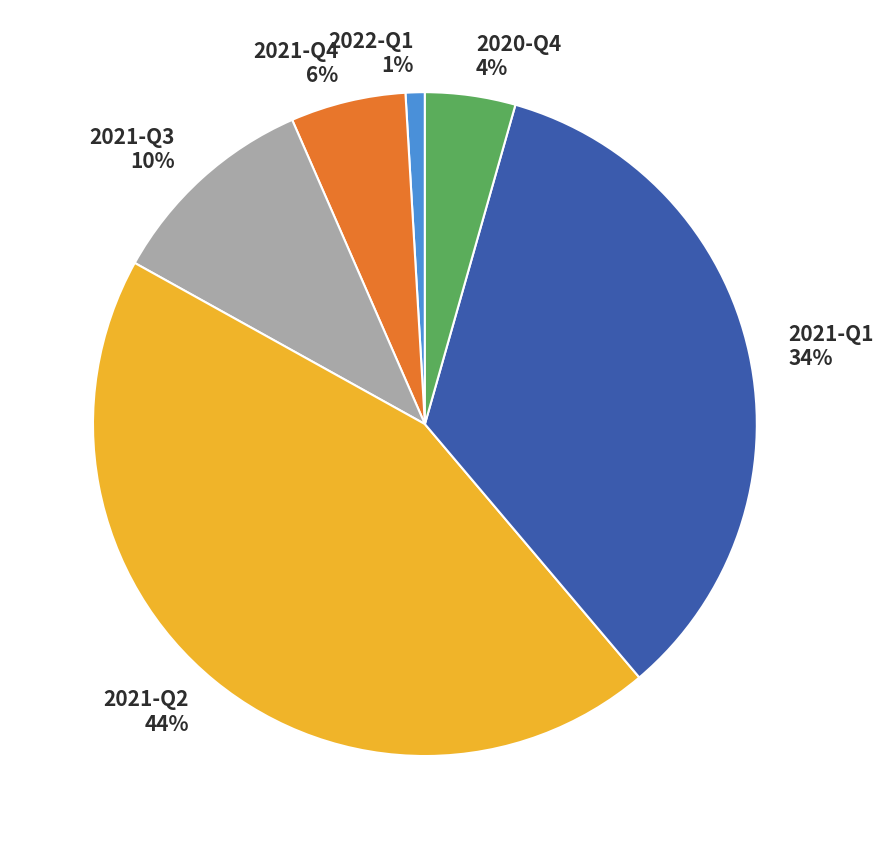

To the nearest percent, what is the combined percentage of 2021-Q2 and 2021-Q3?

55%